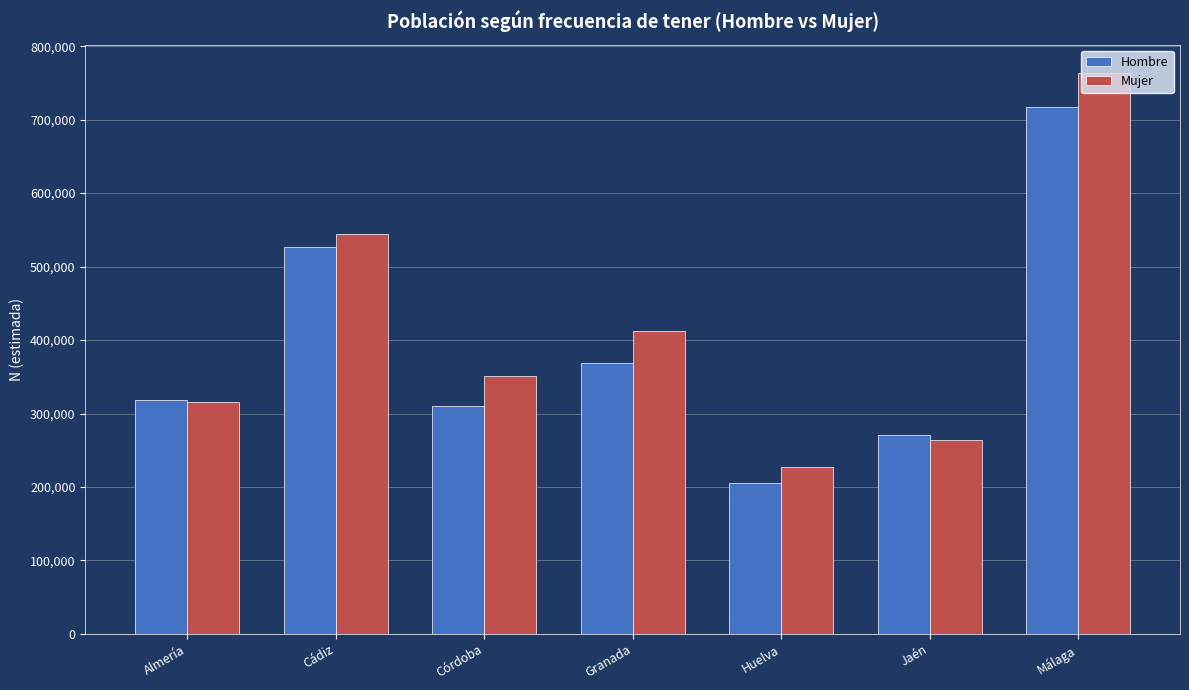

Reading left to right, list all the values displayed in this chart.

Hombre: 318845	527319	310229	368992	204930	270707	717438
Mujer: 315366	544569	351220	412067	226823	263750	763937